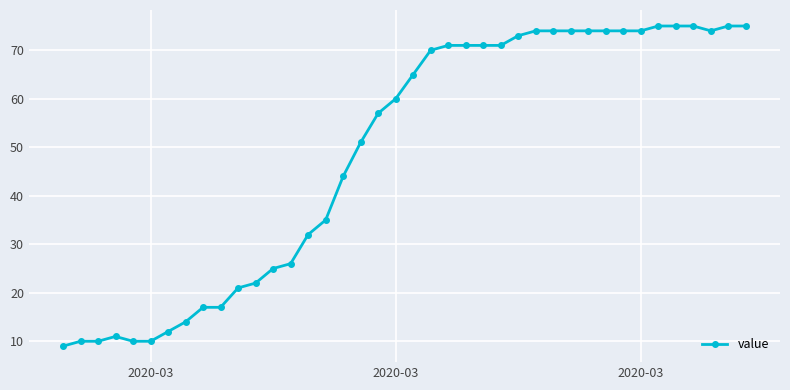

What is the smallest value displayed?

9